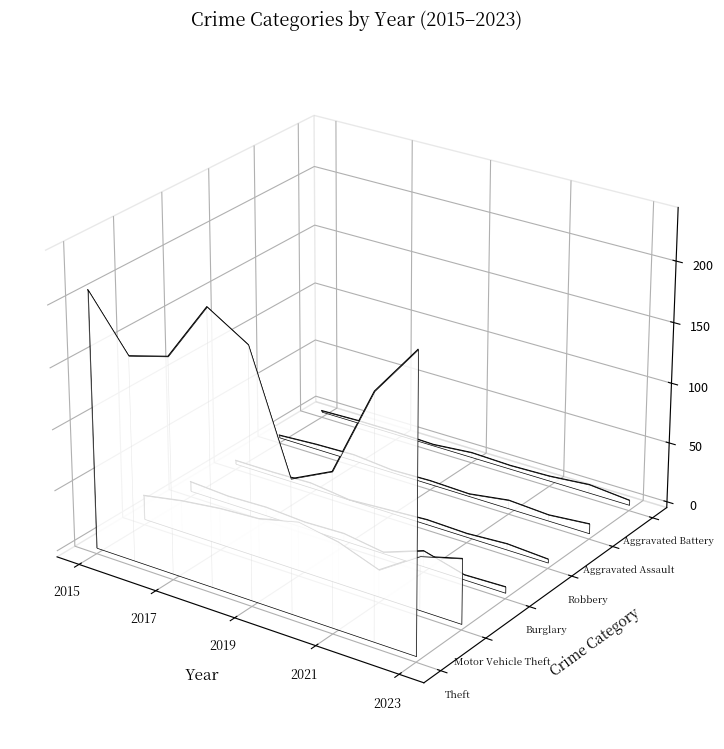

Where is Aggravated Assault nearest to the value 0?

2015